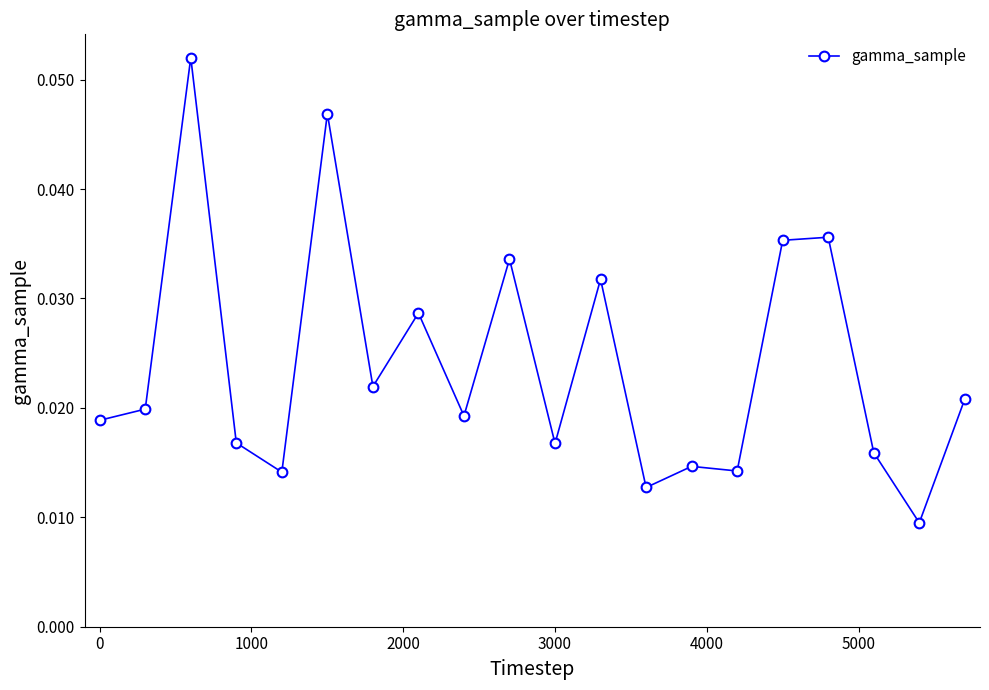

What is the sum of all values?

0.5